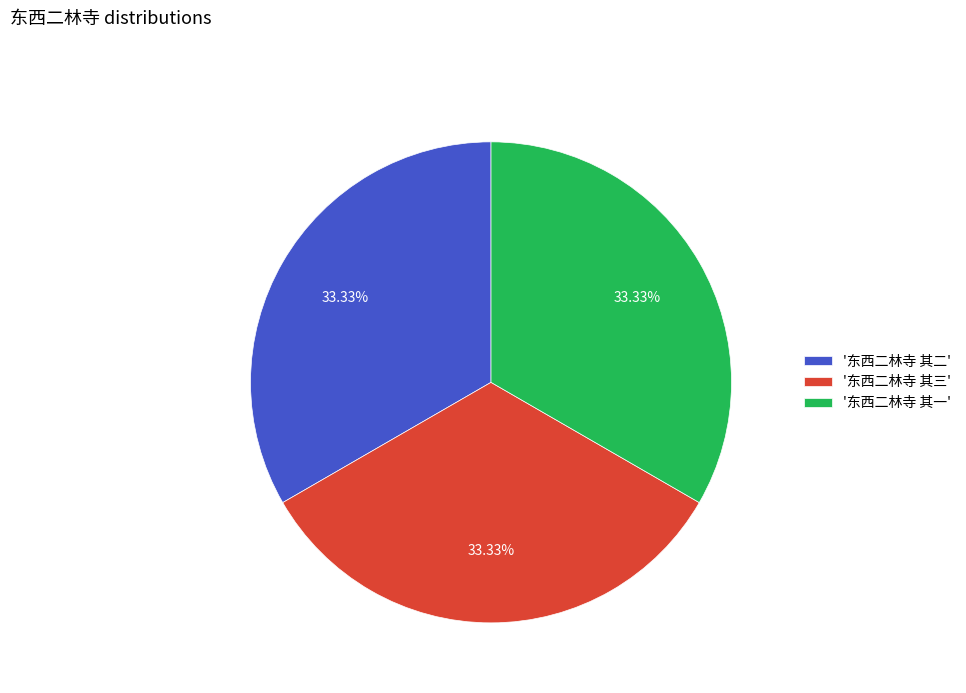

To the nearest percent, what is the average slice percentage?

33%